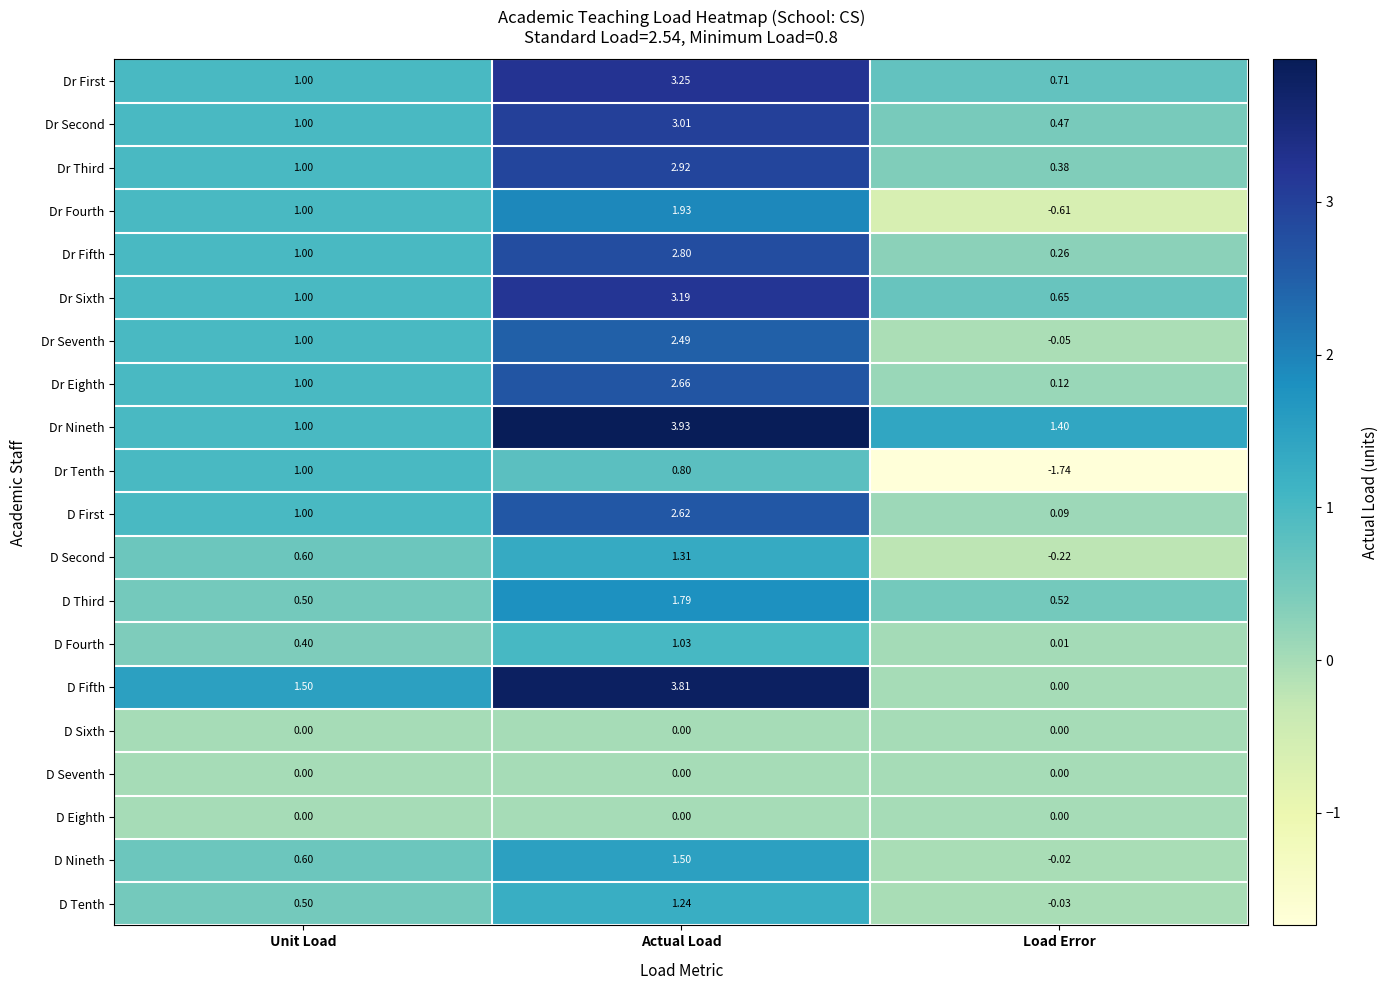

At which label does Dr First reach its peak?

Actual Load